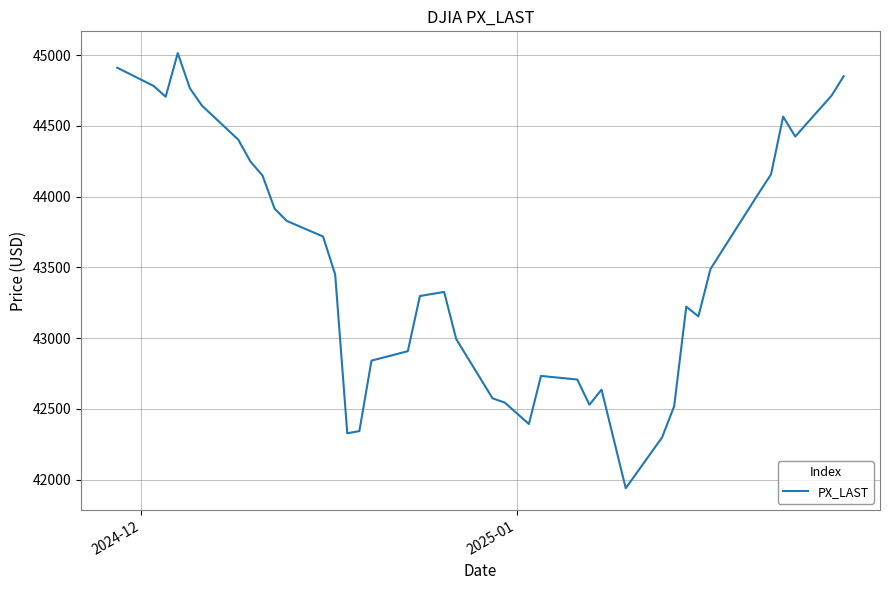

What is the maximum value shown in the chart?

45014.0